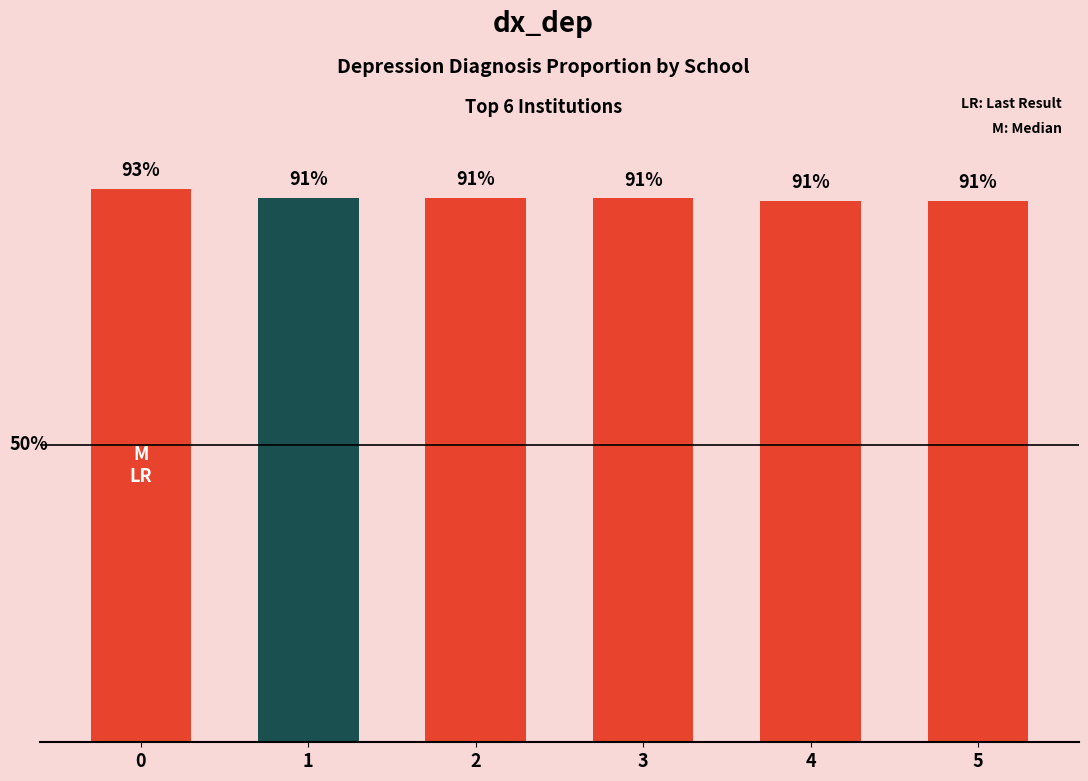

Read the value at 0.

0.9